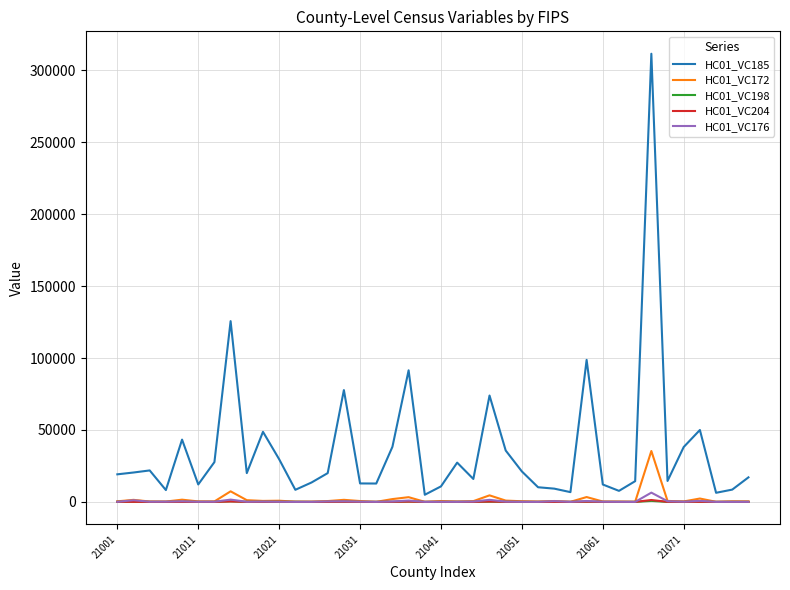

Which series has the largest total across all categories?

HC01_VC185